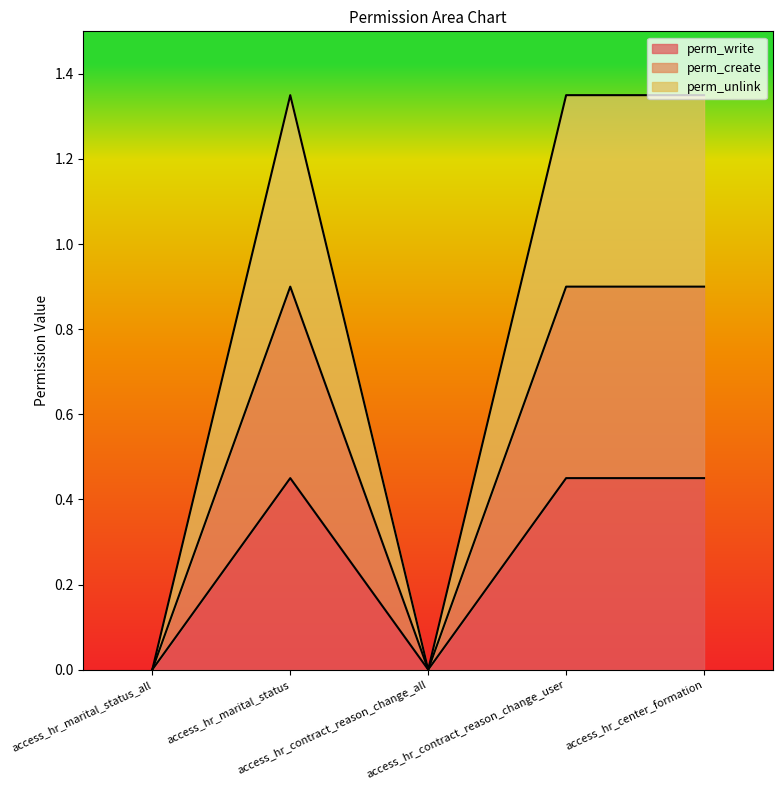

Is it true that perm_create equals 0.9 at access_hr_center_formation?

True